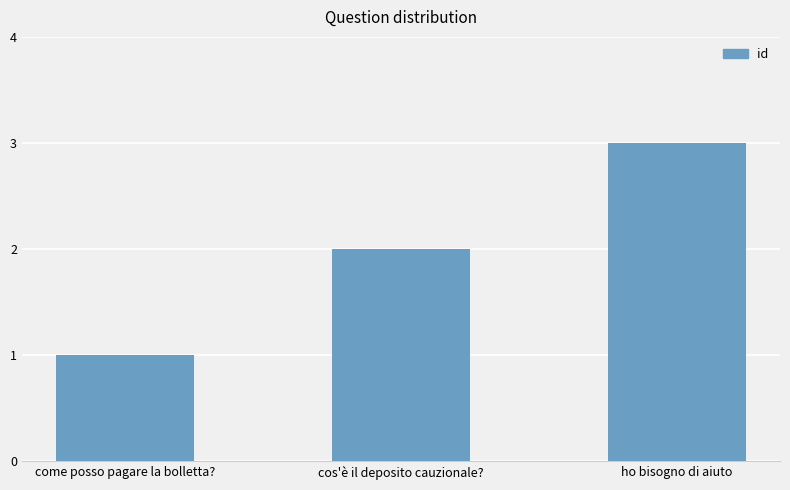

How many data points are less than 2?

1